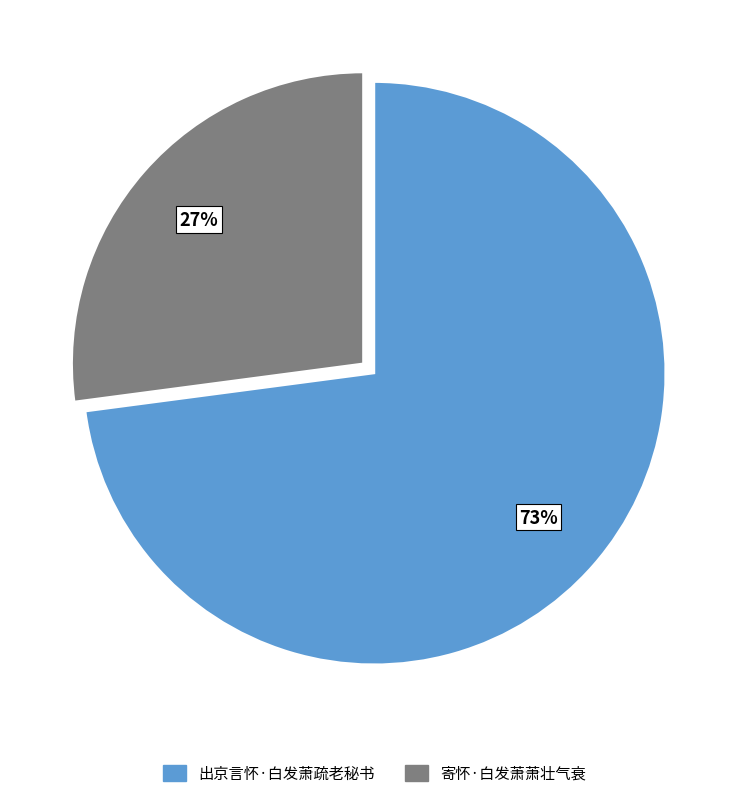

Rank the categories by value from lowest to highest.

寄怀·白发萧萧壮气衰, 出京言怀·白发萧疏老秘书